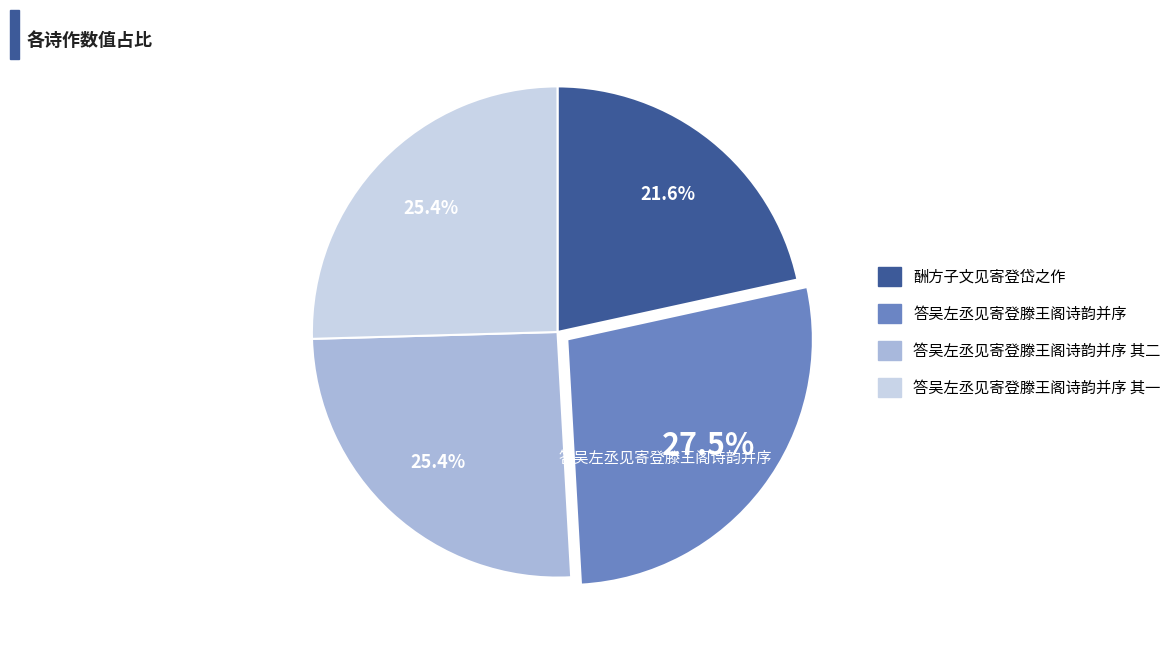

Does any single category account for the majority?

No